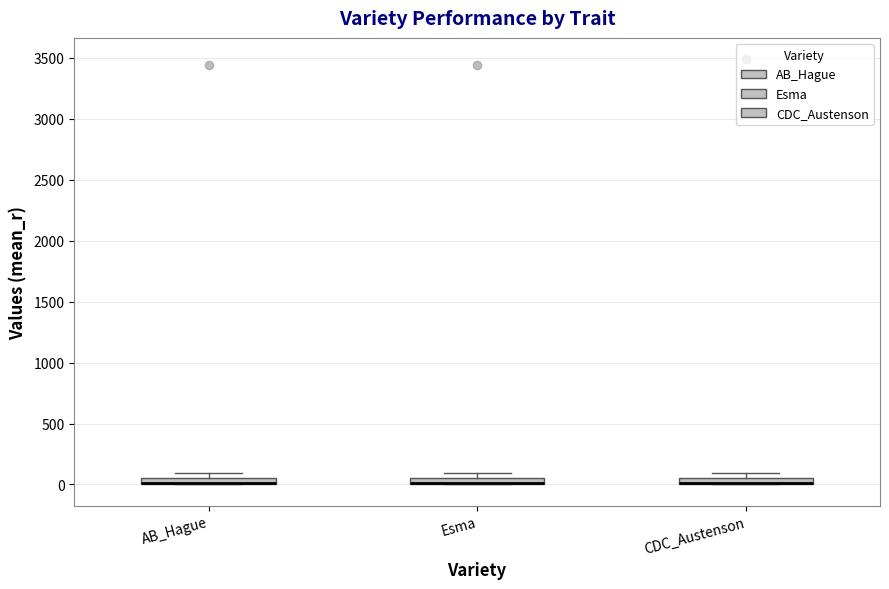

Where is the upper edge of the box for Esma on the y-axis? The values are not printed on the chart, so give them approximately, as read against the axis.

50